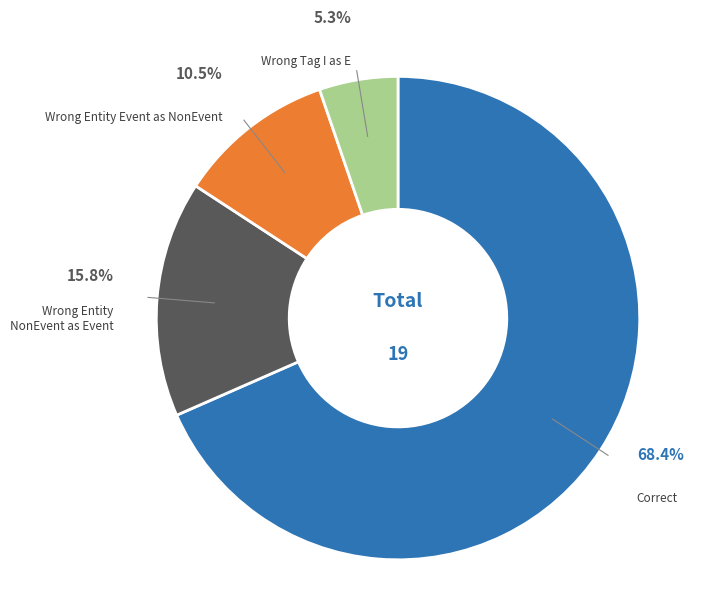

Is there any slice that represents more than half of the pie?

Yes